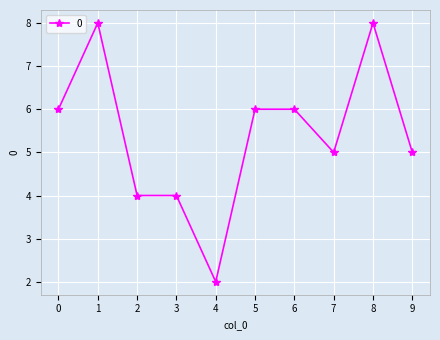

Is it true that the value at 4 is 2?

True